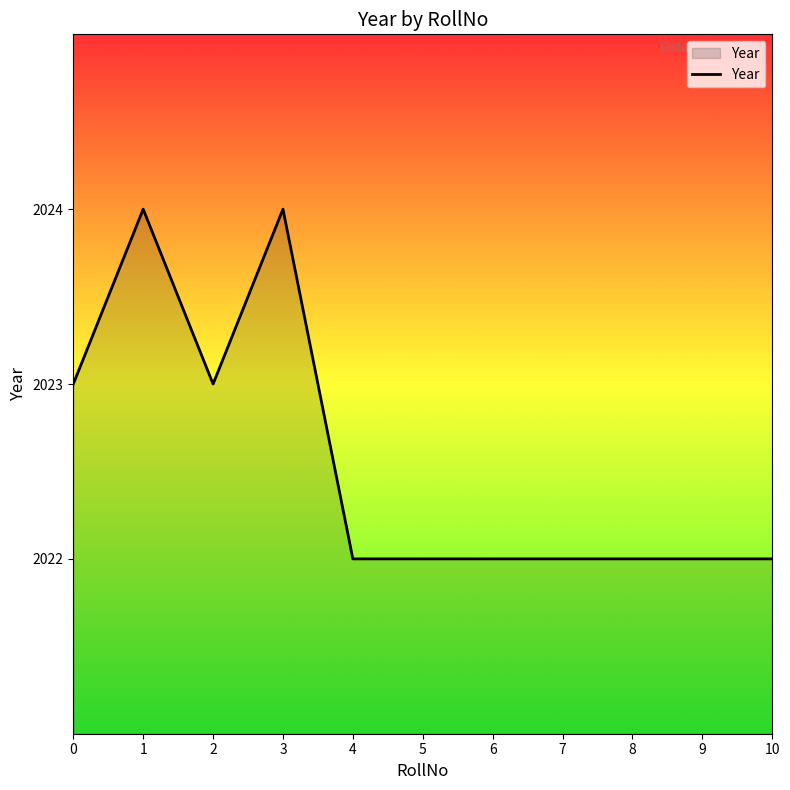

What is the smallest value displayed?

2022